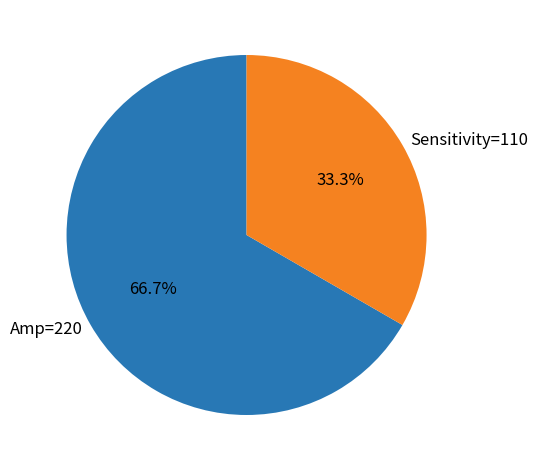

Approximately how many times larger is the value at Sensitivity=110 compared to Amp=220?

0.5